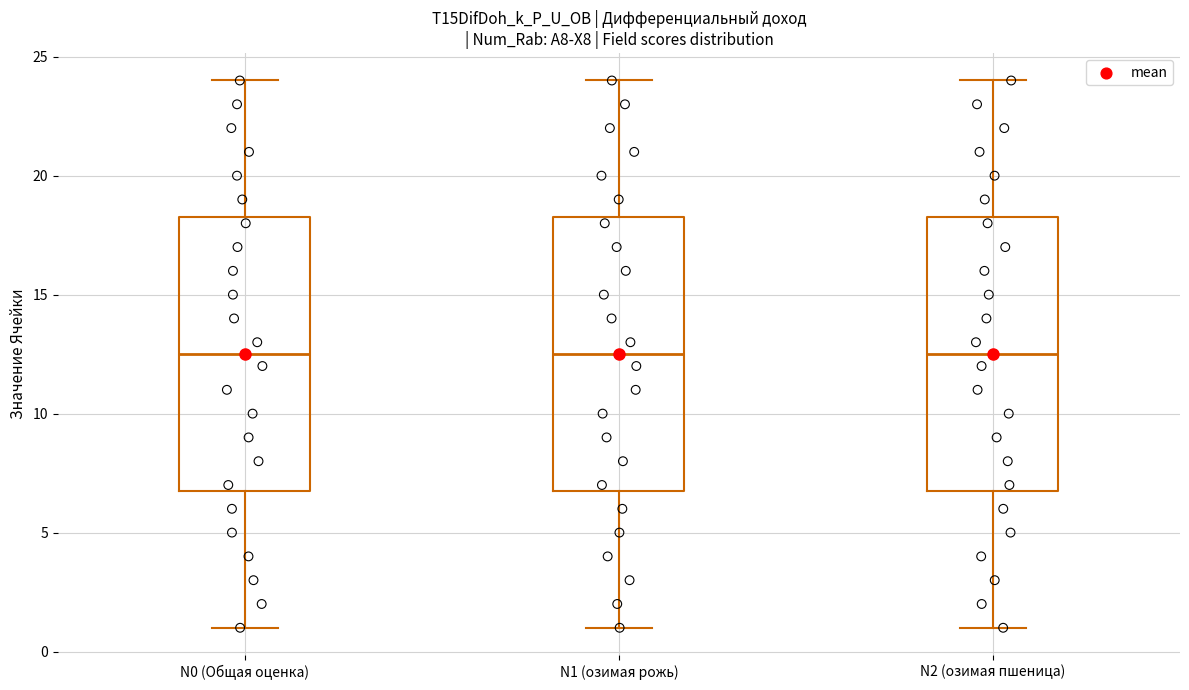

Reading left to right, transcribe this box plot: for each box, give where its median line is, the range the box spans, and where its two whiskers end, as read against the y-axis. The values are not printed on the chart, so give them approximately, as read against the axis.

N0 (Общая оценка): median 12.5, box 7.0 to 18.5, whiskers 1.0 to 24.0
N1 (озимая рожь): median 12.5, box 7.0 to 18.5, whiskers 1.0 to 24.0
N2 (озимая пшеница): median 12.5, box 7.0 to 18.5, whiskers 1.0 to 24.0